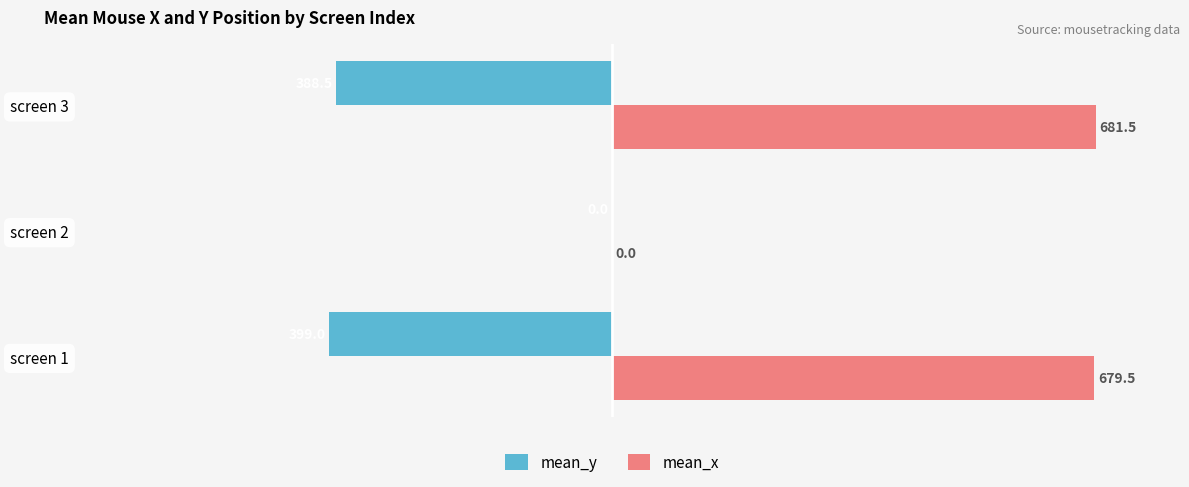

Between screen 1 and screen 2, which series saw the biggest shift?

mean_x